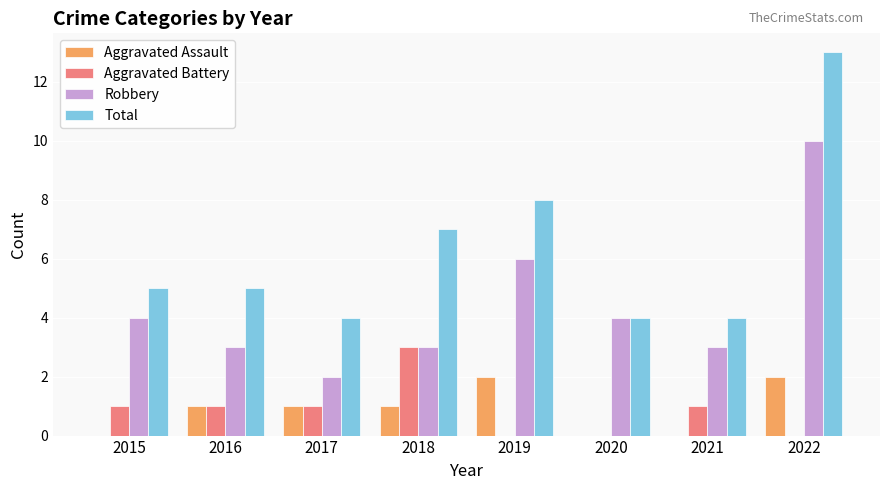

Is it true that Aggravated Assault equals 1 at 2015?

False